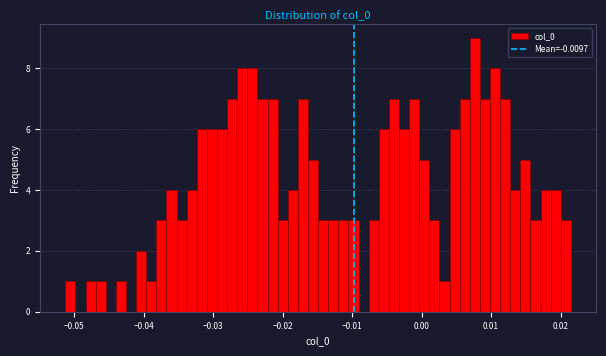

Around what value on the x-axis is the tallest bar? Give the approximate position of its centre, as read against the axis.

0.008